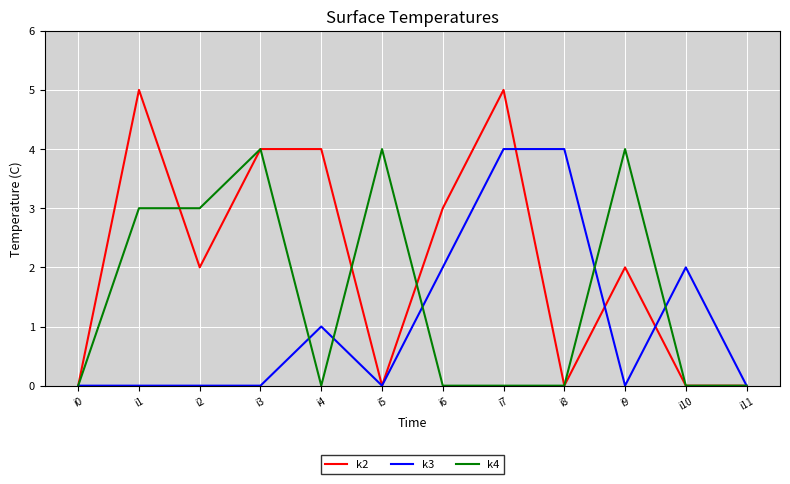

What is the spread (max minus min) of values at i6?

3